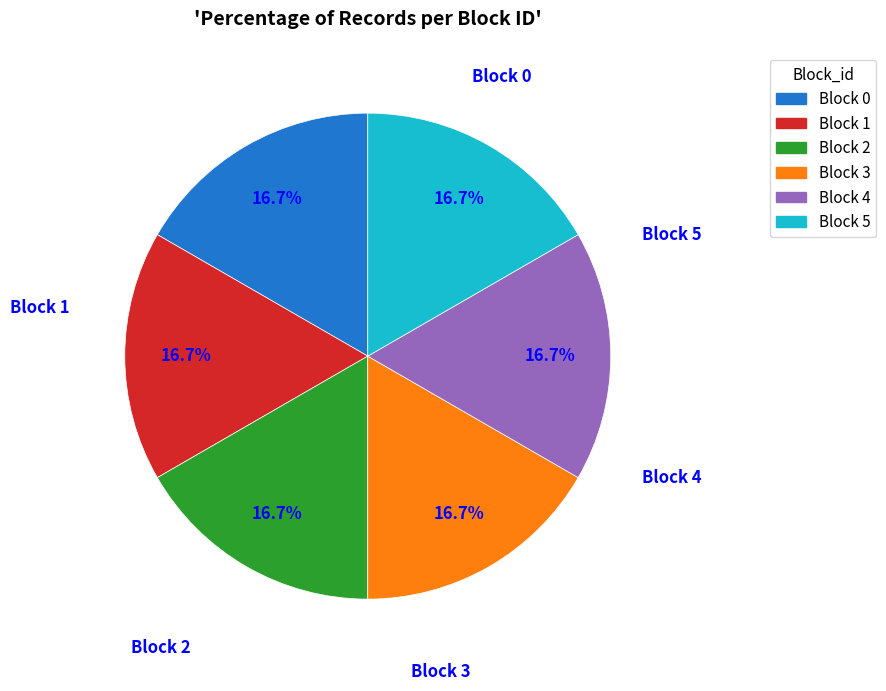

Which category has the biggest portion of the pie?

Block 0